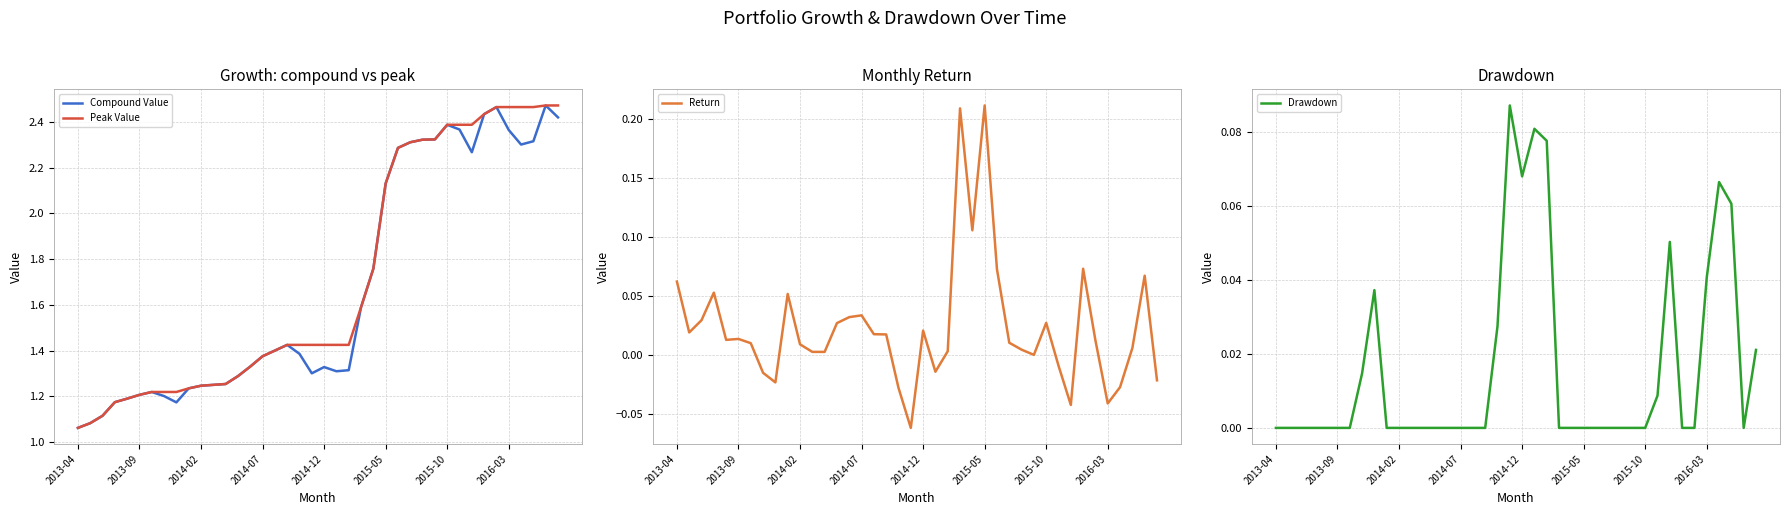

Is it true that Compound Value equals 3.4 at 2015-10?

False